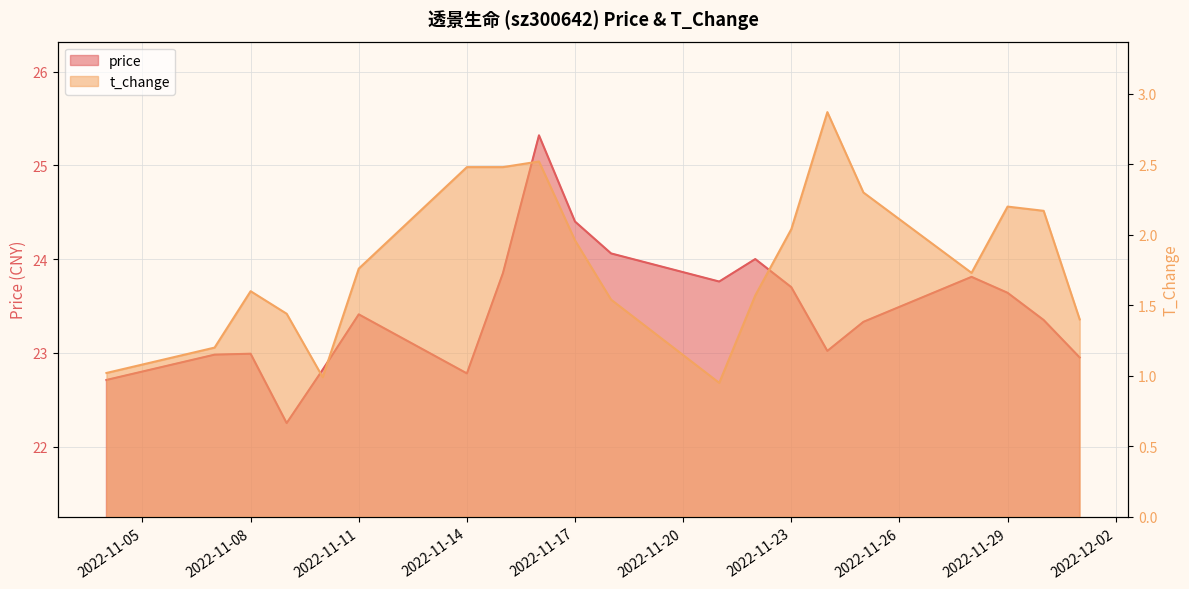

Reading right to left, extract all data points from this chart.

price: 2022-12-01=22.9	2022-11-30=23.4	2022-11-29=23.6	2022-11-28=23.8	2022-11-25=23.3	2022-11-24=23.0	2022-11-23=23.7	2022-11-22=24.0	2022-11-21=23.8	2022-11-18=24.1	2022-11-17=24.4	2022-11-16=25.3	2022-11-15=23.9	2022-11-14=22.8	2022-11-11=23.4	2022-11-10=22.8	2022-11-09=22.2	2022-11-08=23.0	2022-11-07=23.0	2022-11-04=22.7
t_change: 2022-12-01=1.4	2022-11-30=2.2	2022-11-29=2.2	2022-11-28=1.7	2022-11-25=2.3	2022-11-24=2.9	2022-11-23=2.0	2022-11-22=1.6	2022-11-21=0.9	2022-11-18=1.5	2022-11-17=2.0	2022-11-16=2.5	2022-11-15=2.5	2022-11-14=2.5	2022-11-11=1.8	2022-11-10=1.0	2022-11-09=1.4	2022-11-08=1.6	2022-11-07=1.2	2022-11-04=1.0